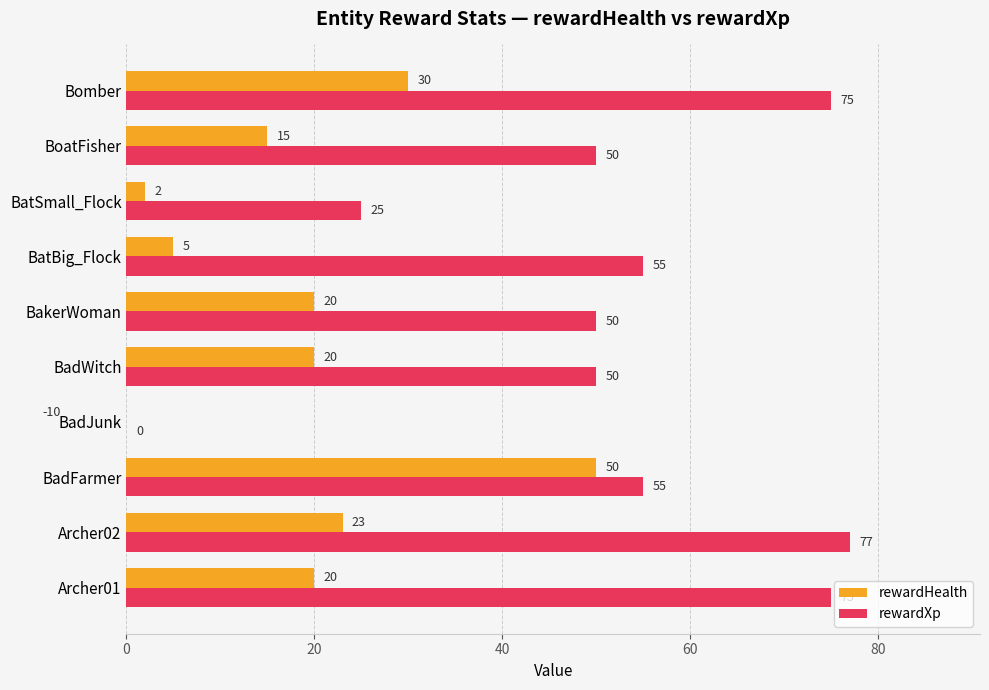

What is the difference between the maximum and second lowest values in the rewardXp series?

52